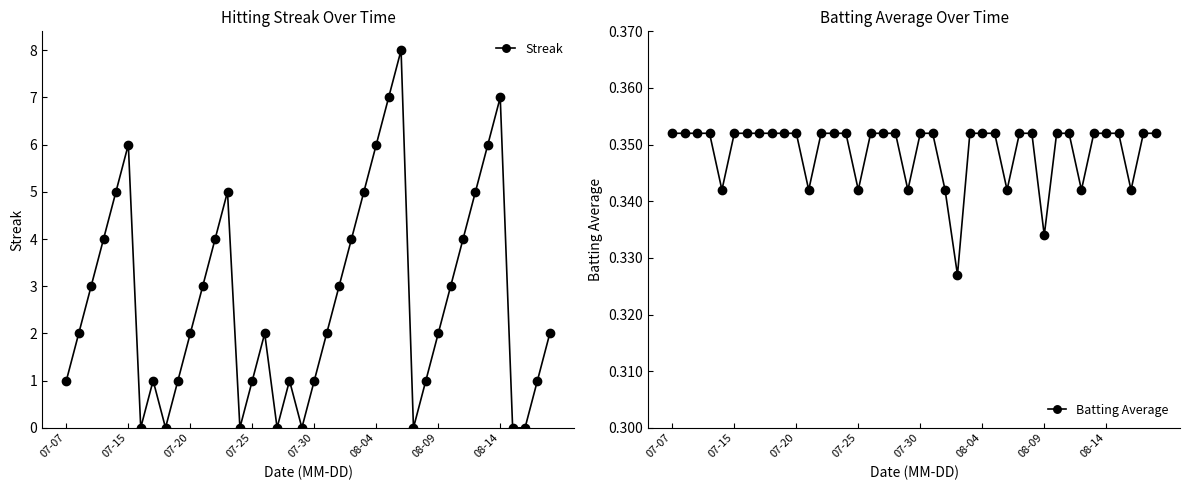

What is the maximum value for Streak?

8